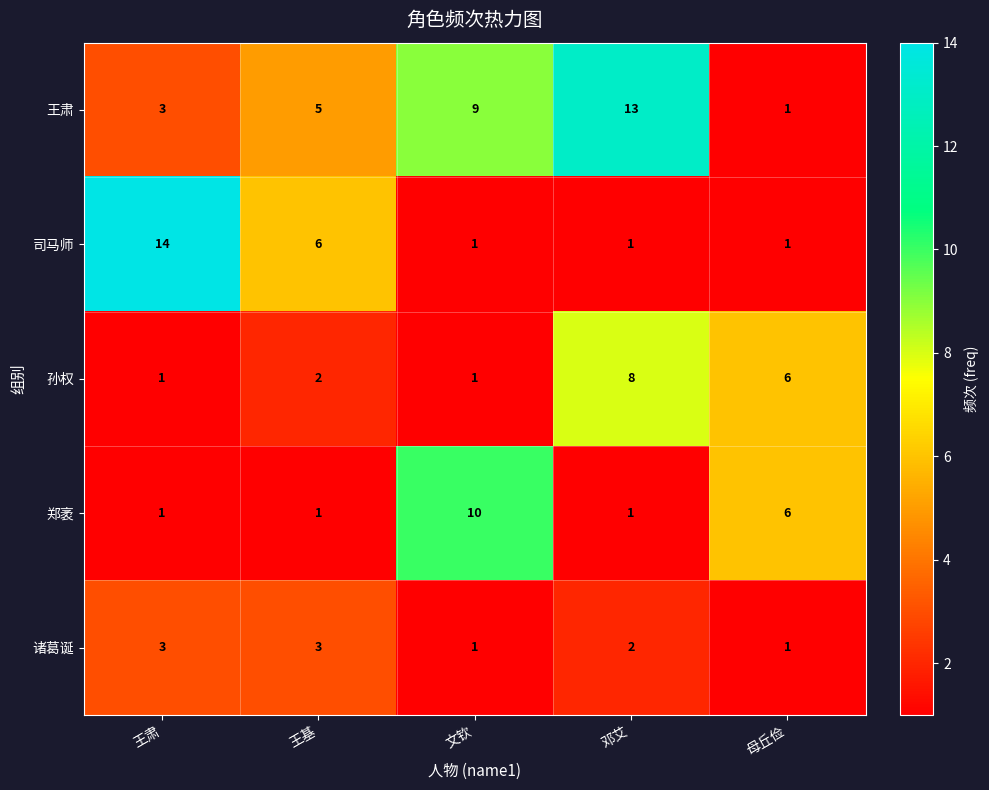

What is the difference between the highest and lowest values at 王基?

5